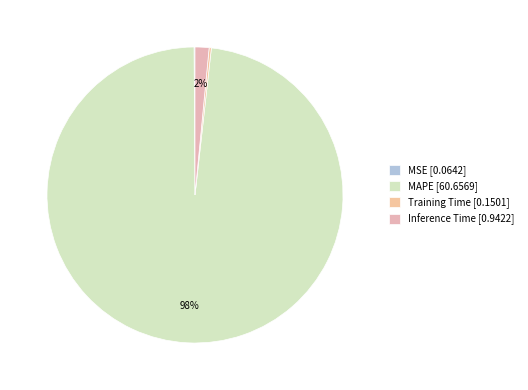

What is the total percentage of Inference Time and Training Time?

1.8%